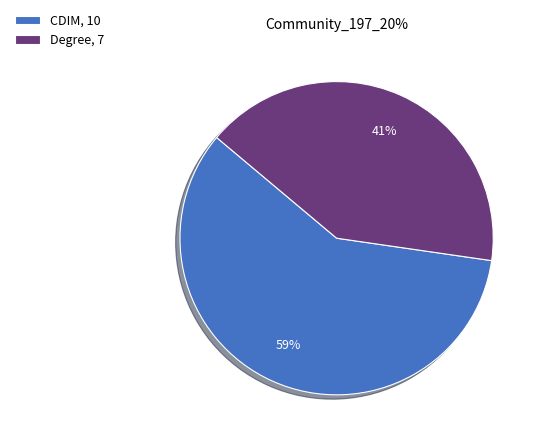

What is the ratio of the value at CDIM, 10 to the value at Degree, 7?

1.4